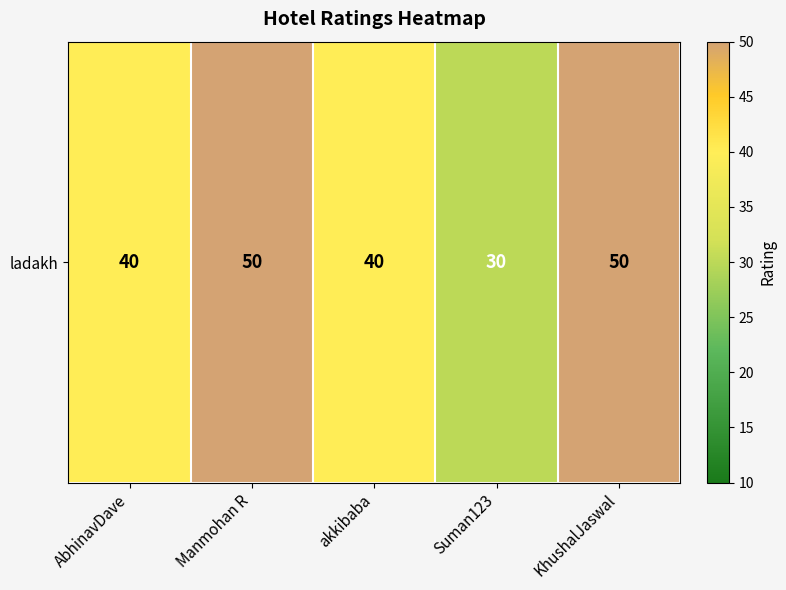

Count the values in the range 40 to 50.

4